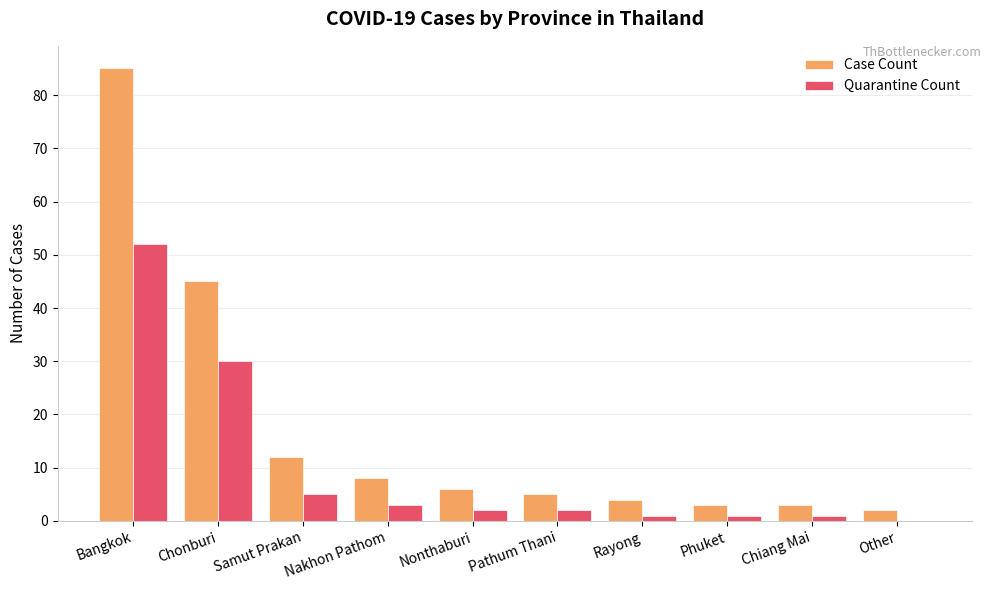

Which category has the highest value across all series?

Bangkok